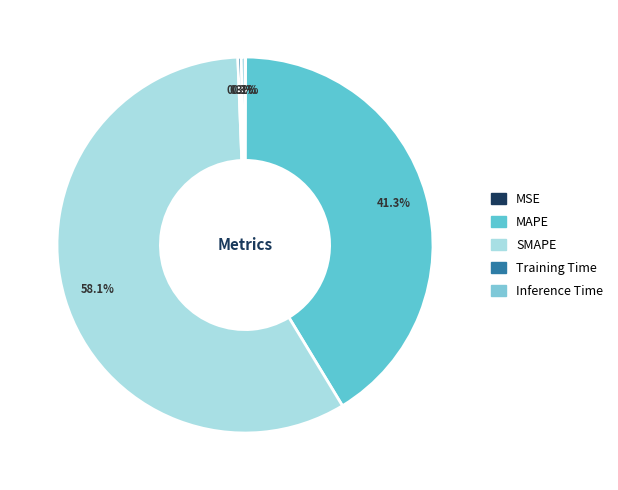

Is there any slice that represents more than half of the pie?

Yes